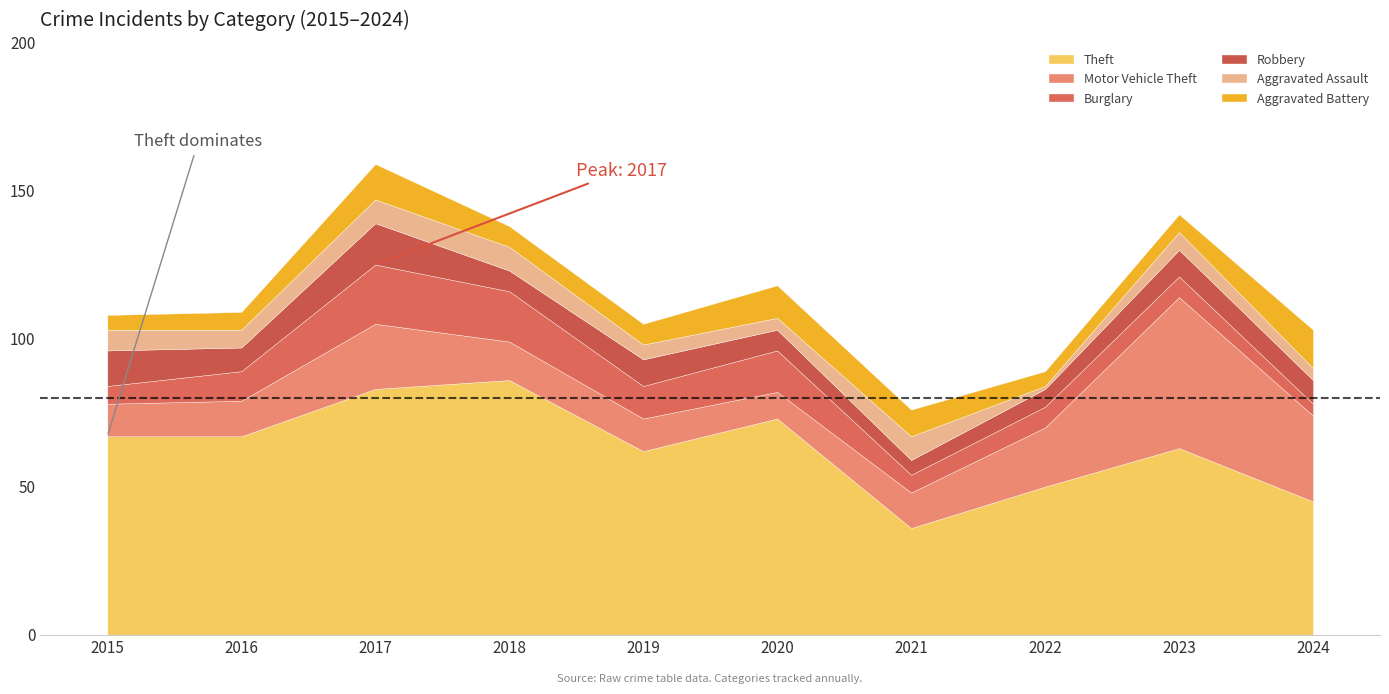

What is the difference between the second highest and minimum values in the Burglary series?

13